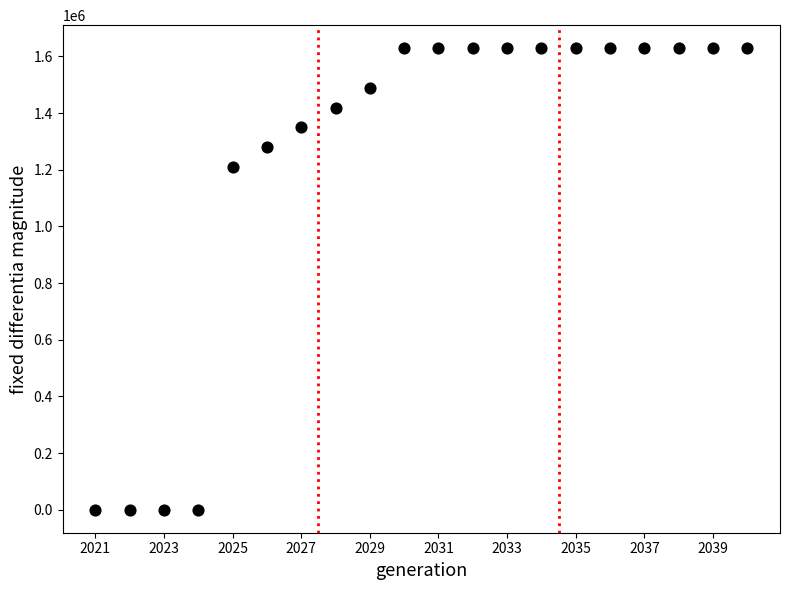

What Y value in the scatter plot is closest to 814506?

1210123.2